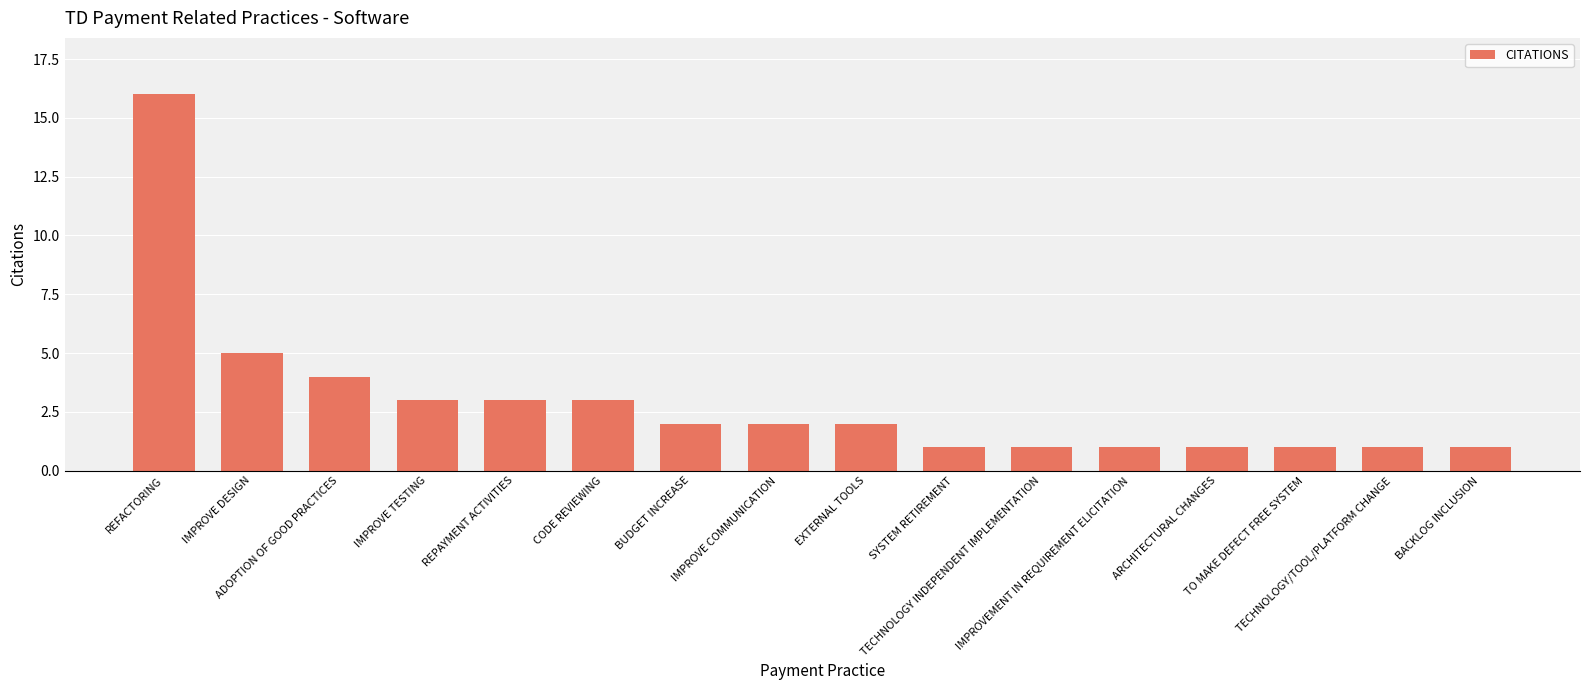

Does the chart contain stacked bars?

No